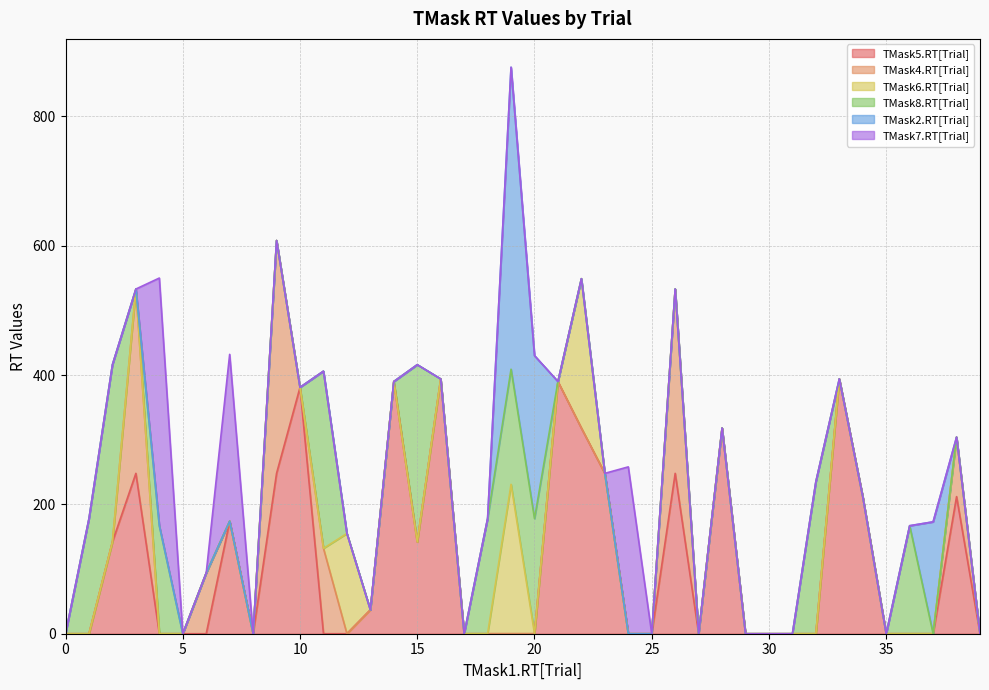

Count the number of categories in the chart.

40